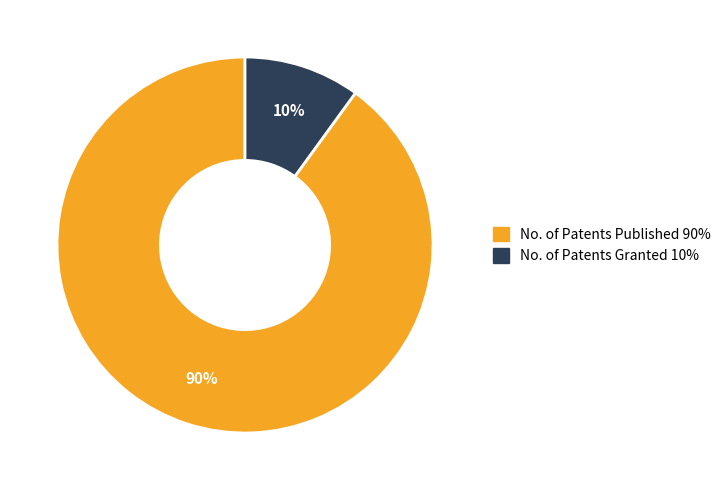

To the nearest percent, what portion does No. of Patents Granted represent?

10%